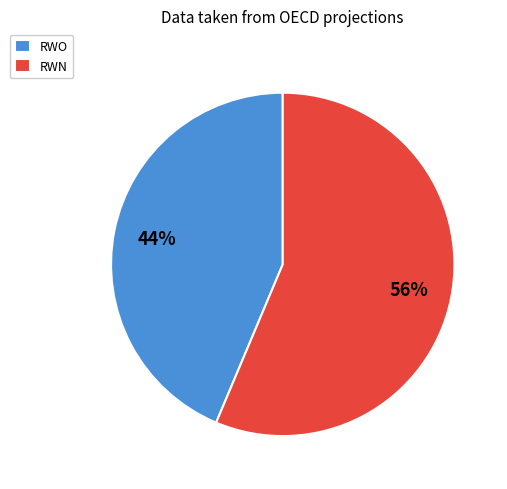

Combined, do RWN and RWO account for over 50%?

Yes